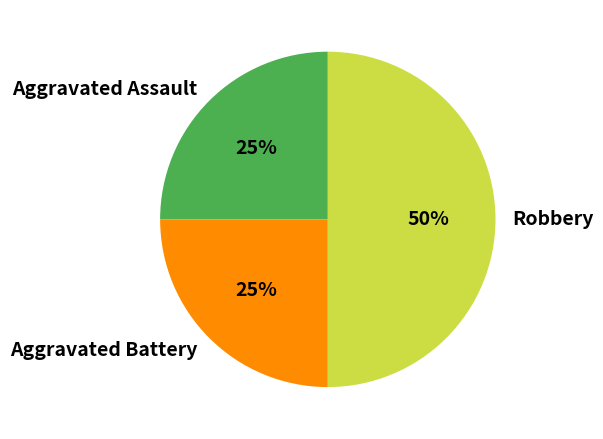

To the nearest percent, what is the difference between the Aggravated Assault and Robbery slice percentages?

25%